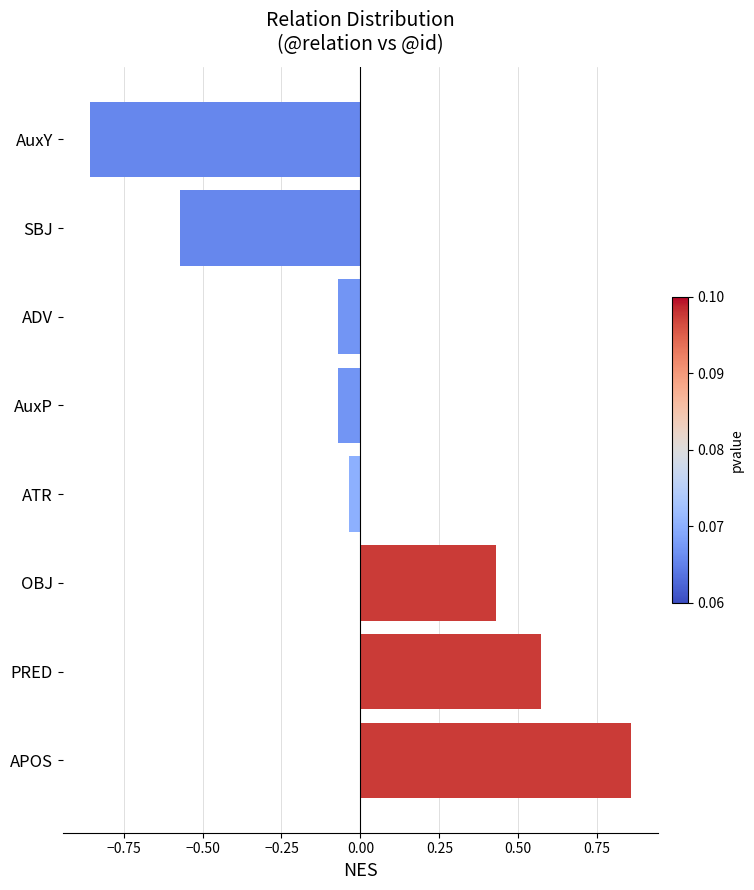

How many values exceed 0?

3